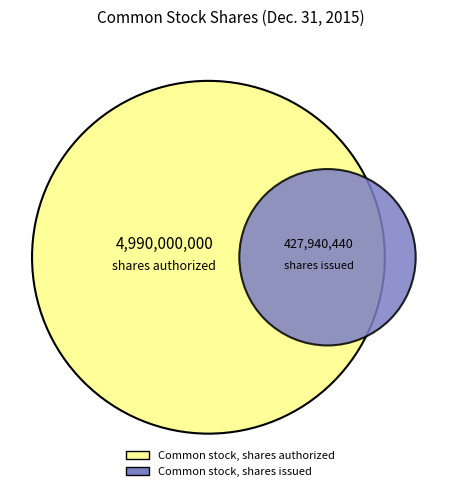

How much of the chart is everything except Common stock, shares authorized?

7.9%